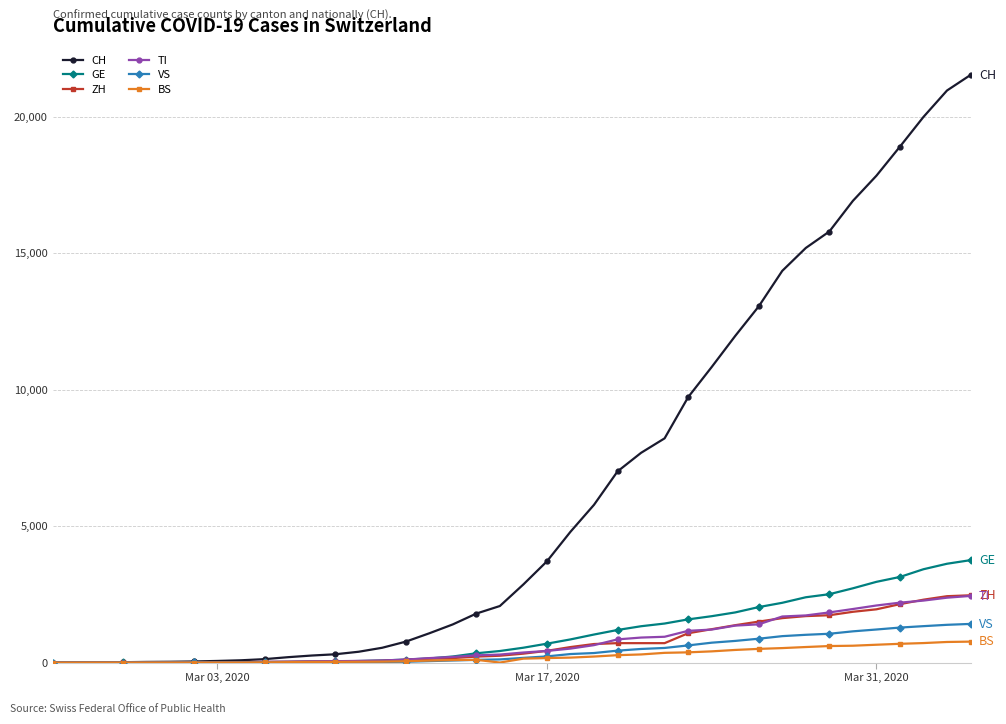

What is the maximum value shown in the chart?

21534